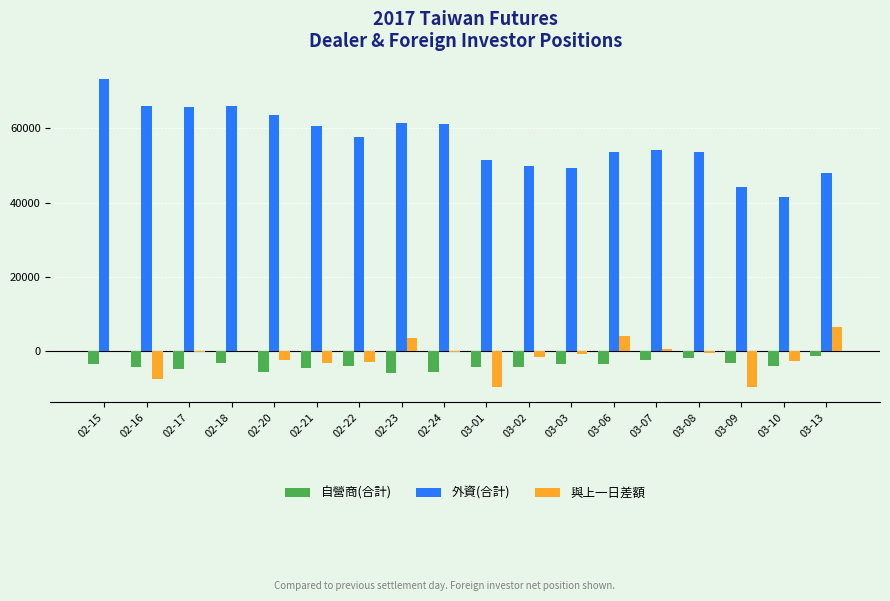

Which series has the largest total across all categories?

外資(合計)